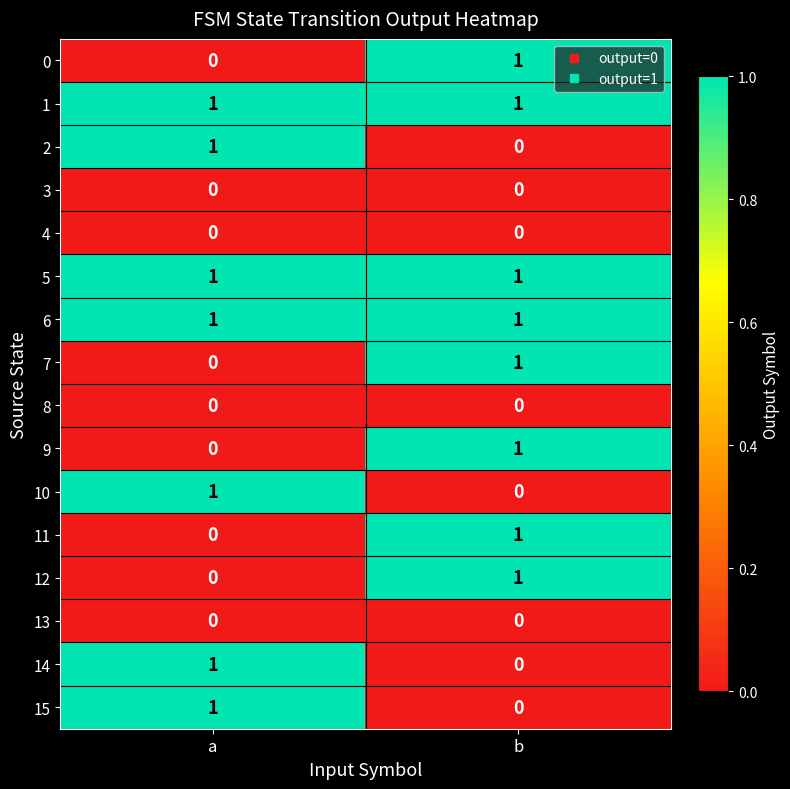

How many positive values does the 2 series have?

1